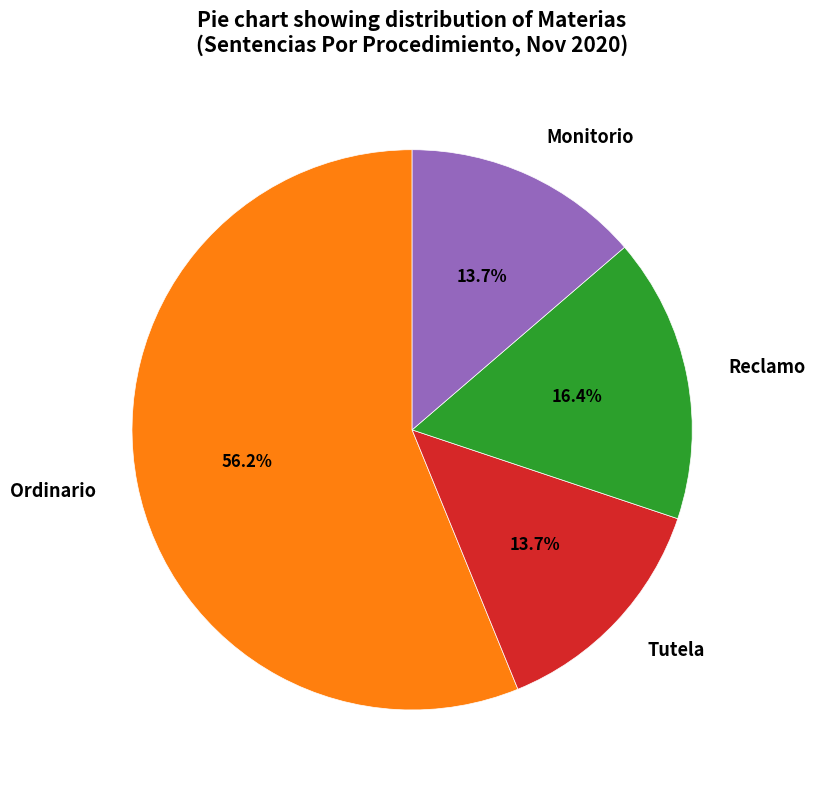

Which has a higher value, Reclamo or Tutela?

Reclamo